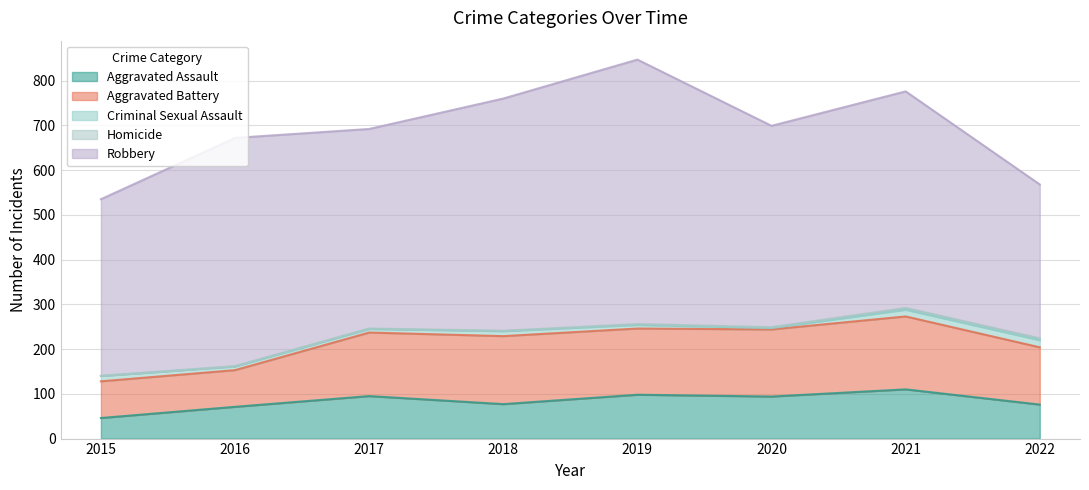

Which has a higher value, 2019 or 2022?

2019